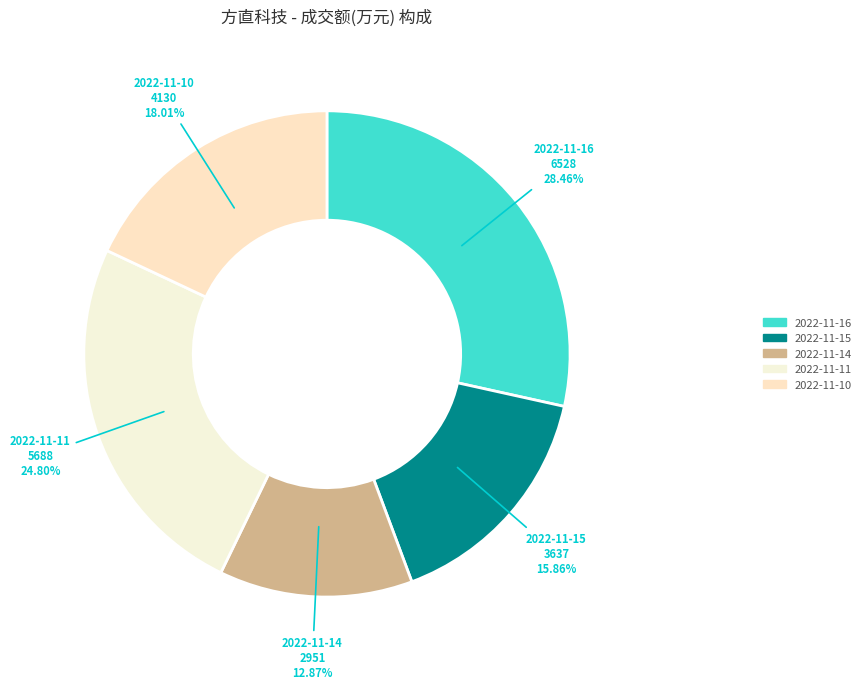

To the nearest percent, what portion does 2022-11-11 represent?

25%